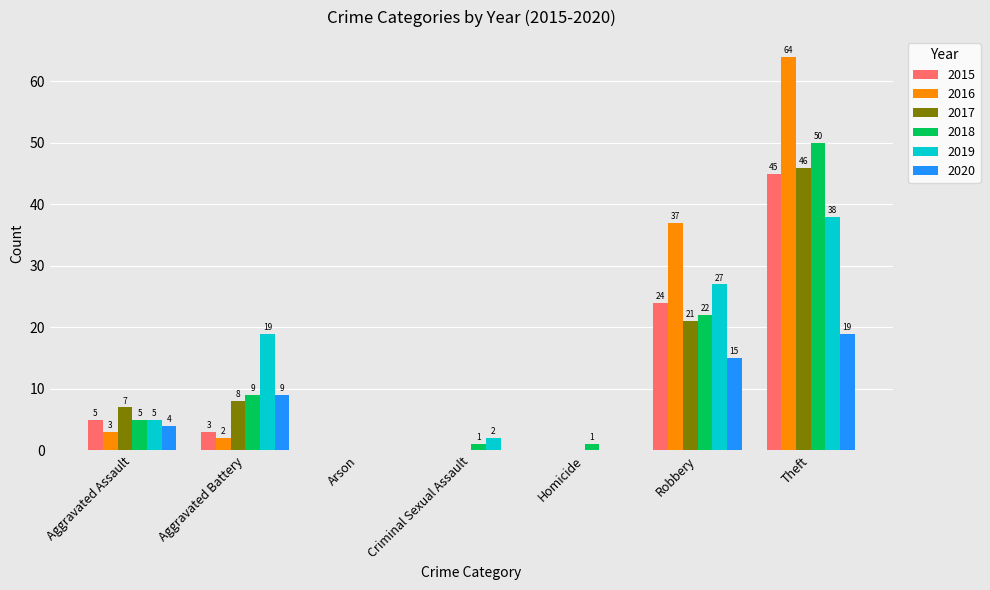

Is the value of 2017 at Theft greater than the value of 2015 at Homicide?

Yes